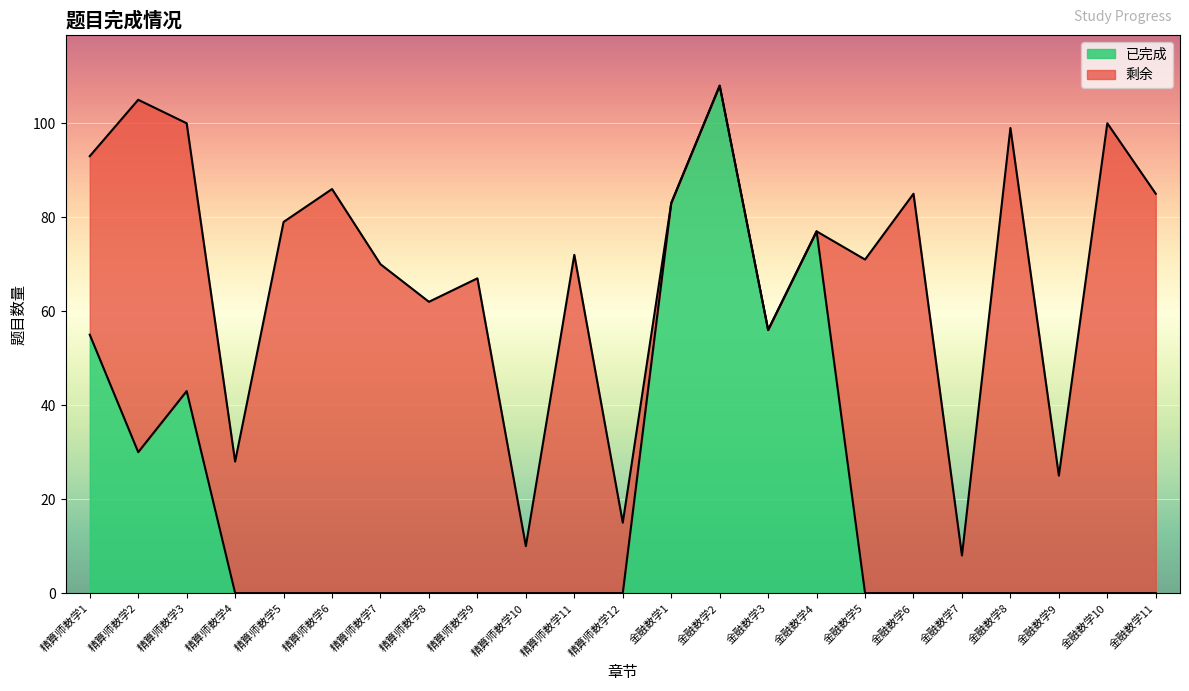

Rank the categories by value from highest to lowest.

金融数学2, 金融数学1, 金融数学4, 金融数学3, 精算师数学1, 精算师数学3, 精算师数学2, 精算师数学4, 精算师数学5, 精算师数学6, 精算师数学7, 精算师数学8, 精算师数学9, 精算师数学10, 精算师数学11, 精算师数学12, 金融数学5, 金融数学6, 金融数学7, 金融数学8, 金融数学9, 金融数学10, 金融数学11